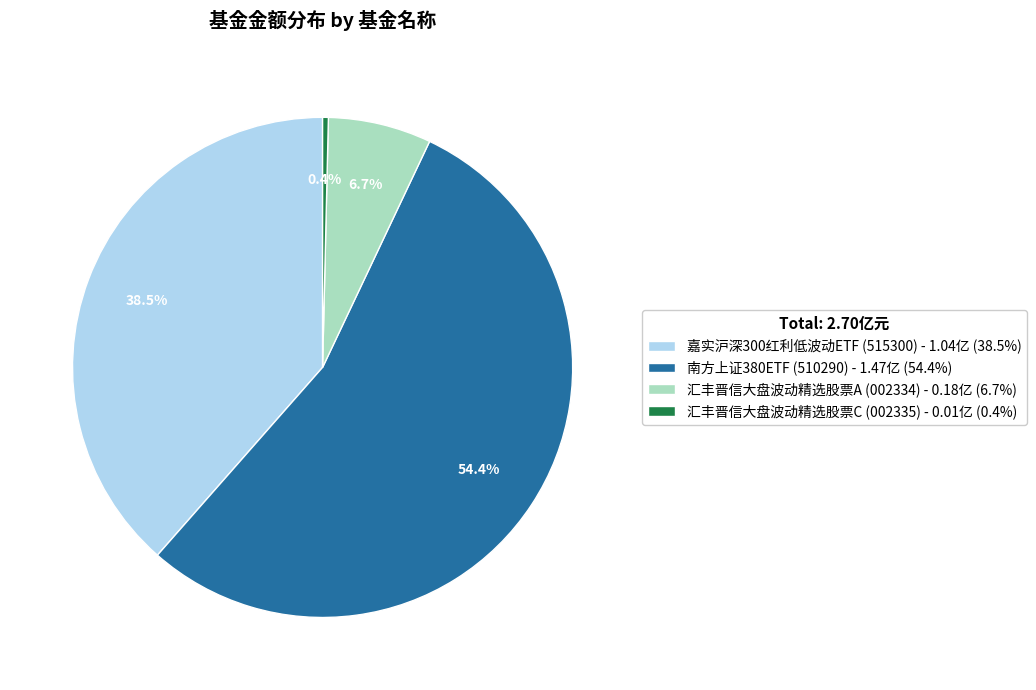

True or false: 汇丰晋信大盘波动精选股票C accounts for 0% of the total.

True